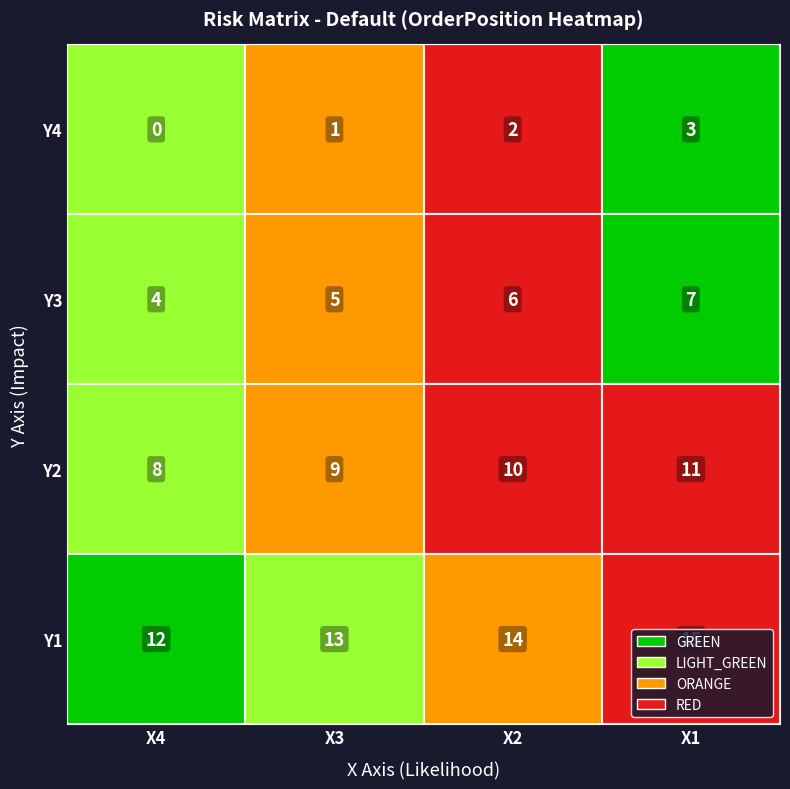

What is the total value across all series at X2?

32